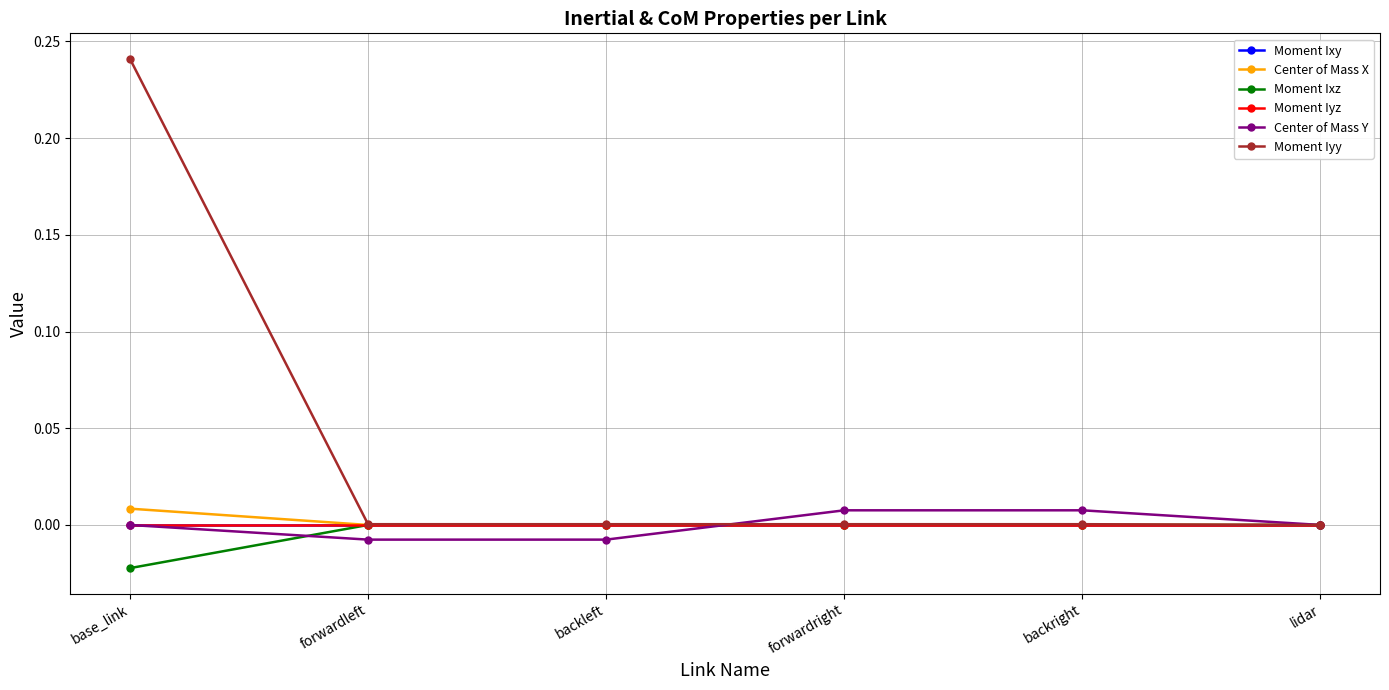

Is this an area chart (filled region under the line)?

No